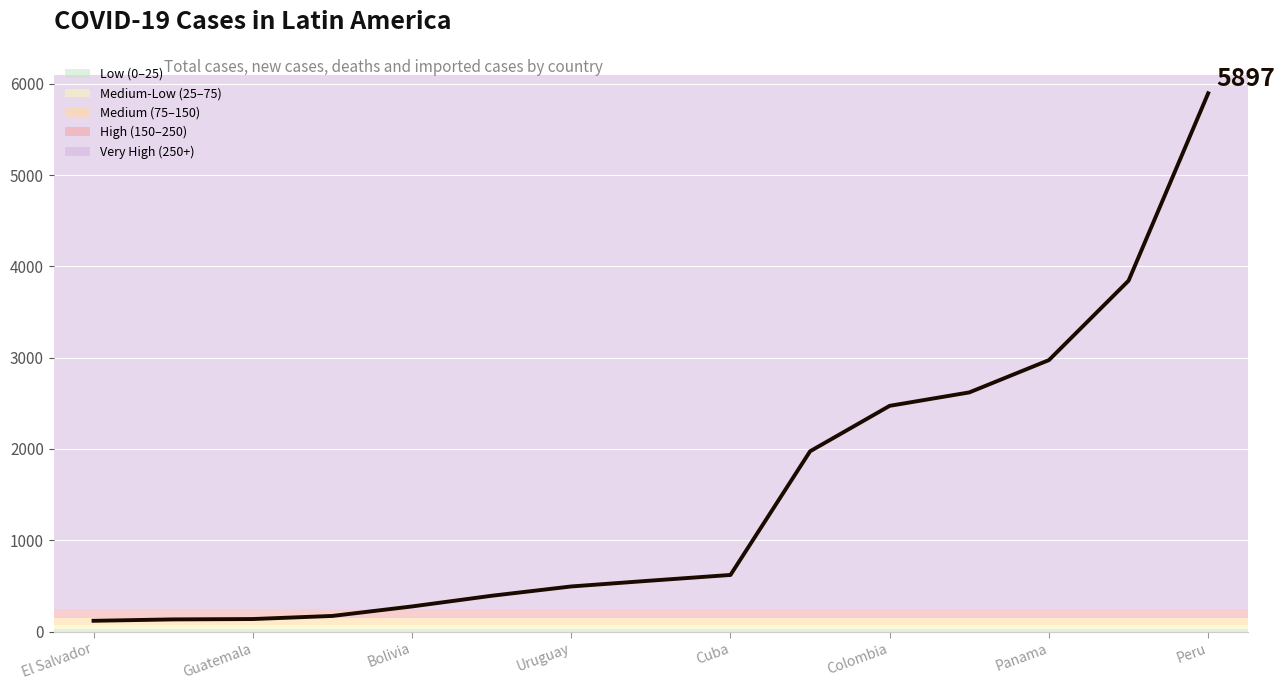

How many series are shown in this chart?

1